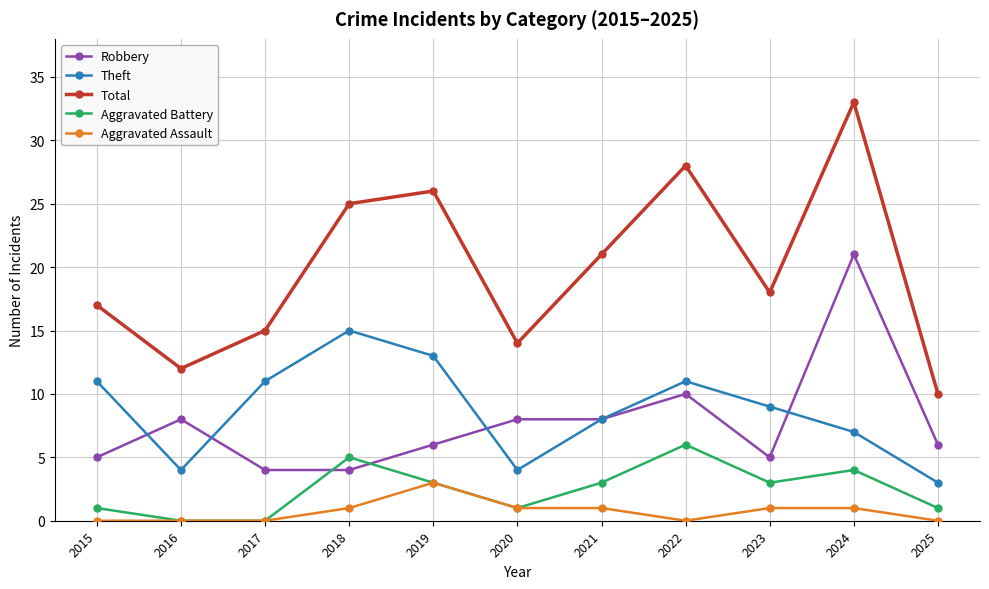

What is the difference between the maximum and minimum values in the Aggravated Battery series?

6